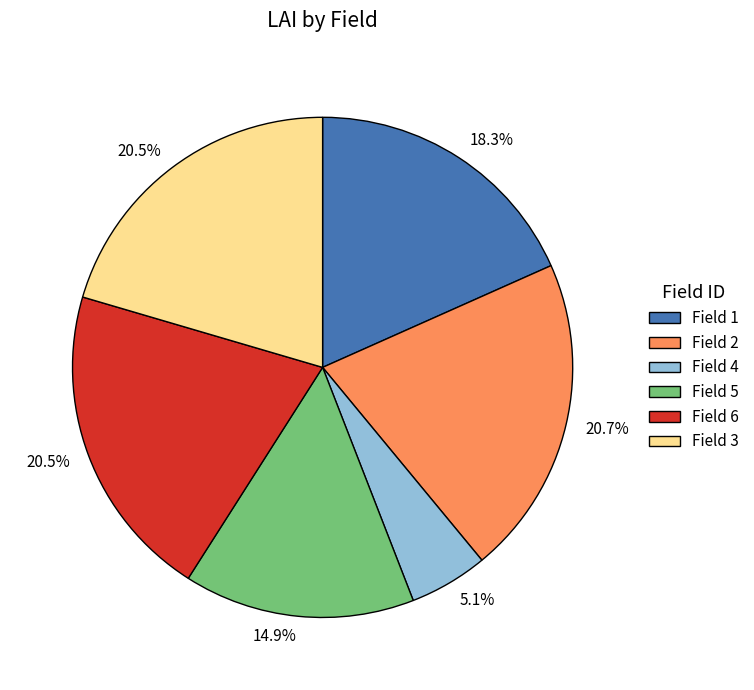

Is there any slice that represents more than half of the pie?

No